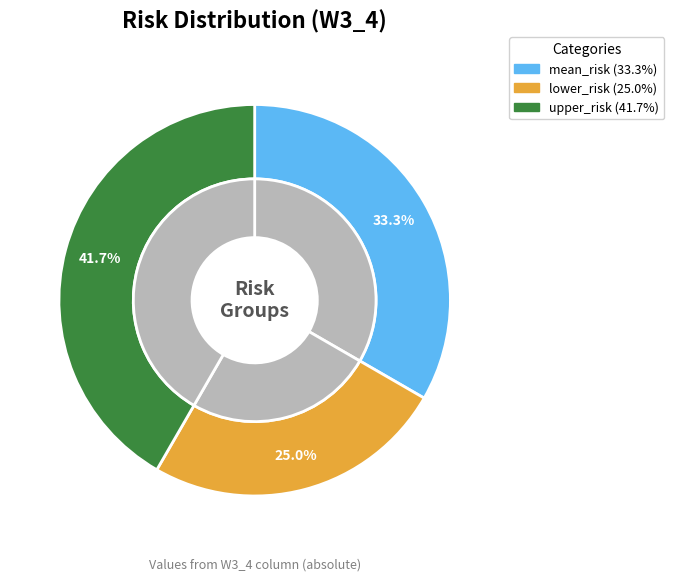

The lower_risk slice represents 25% of the pie. True or false?

True